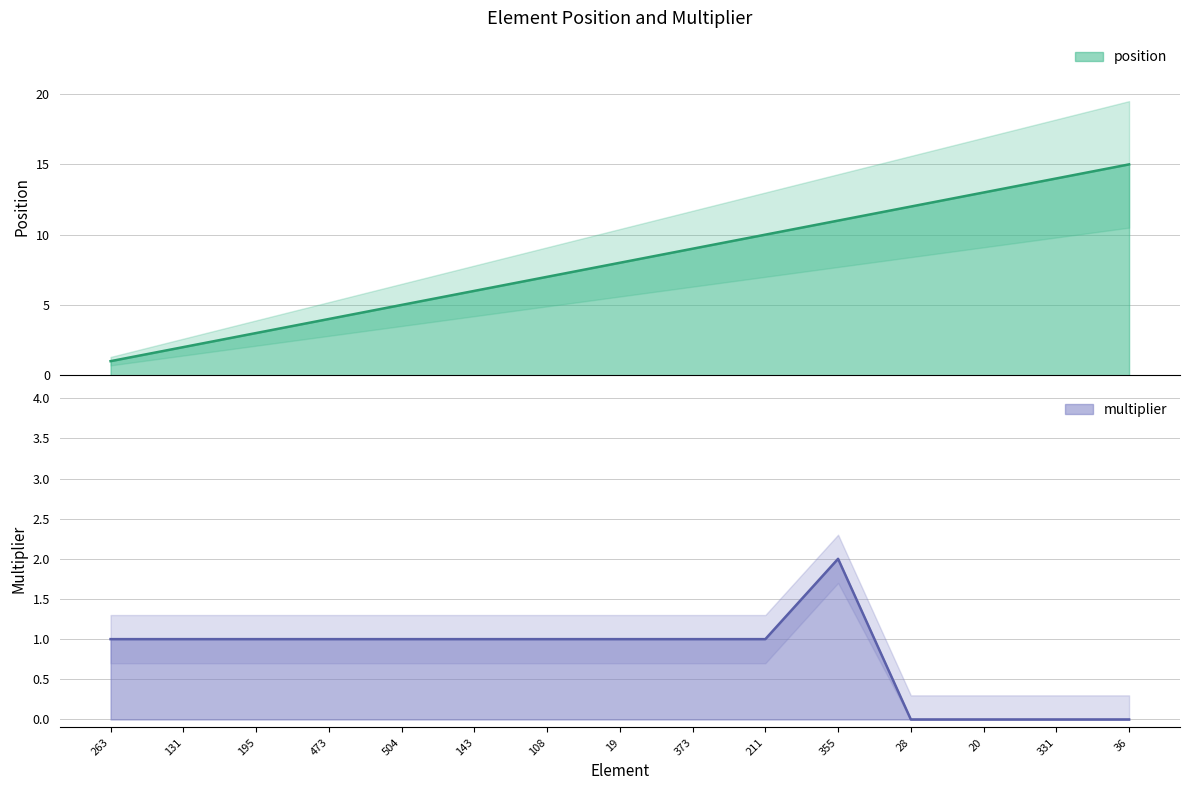

The position series shows 5 at 504. True or false?

True